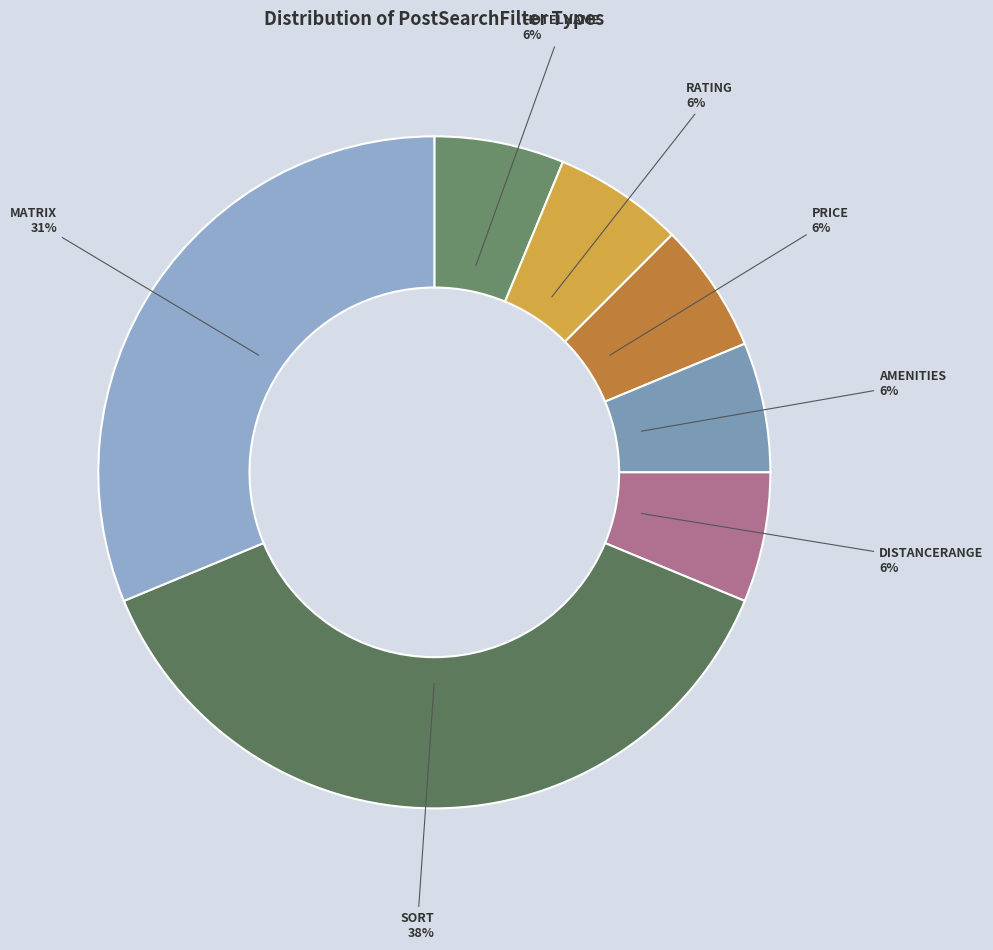

How many segments does this pie chart have?

7